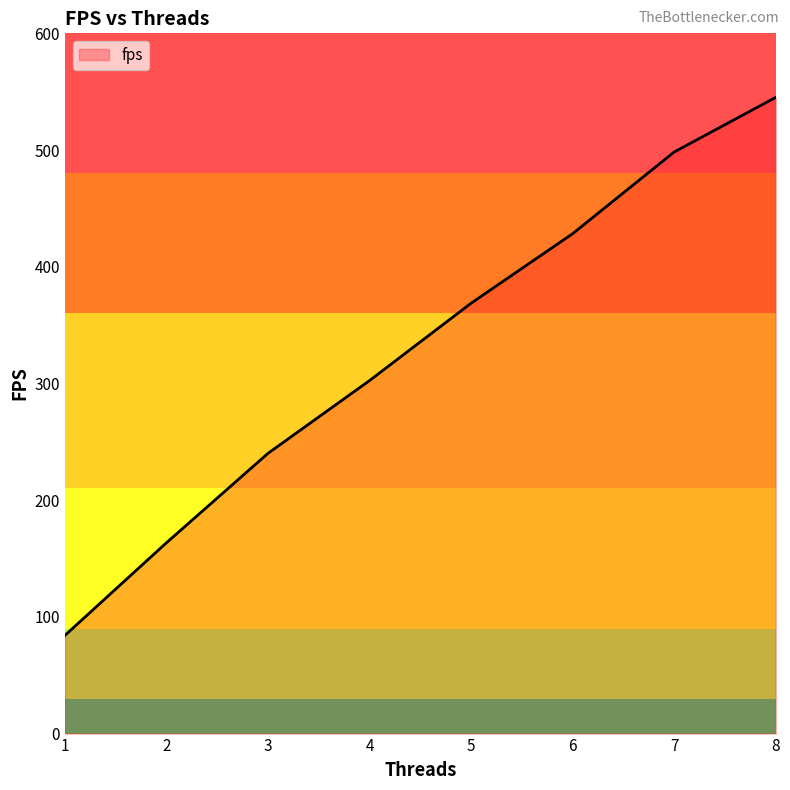

How many lines are shown in the chart?

1